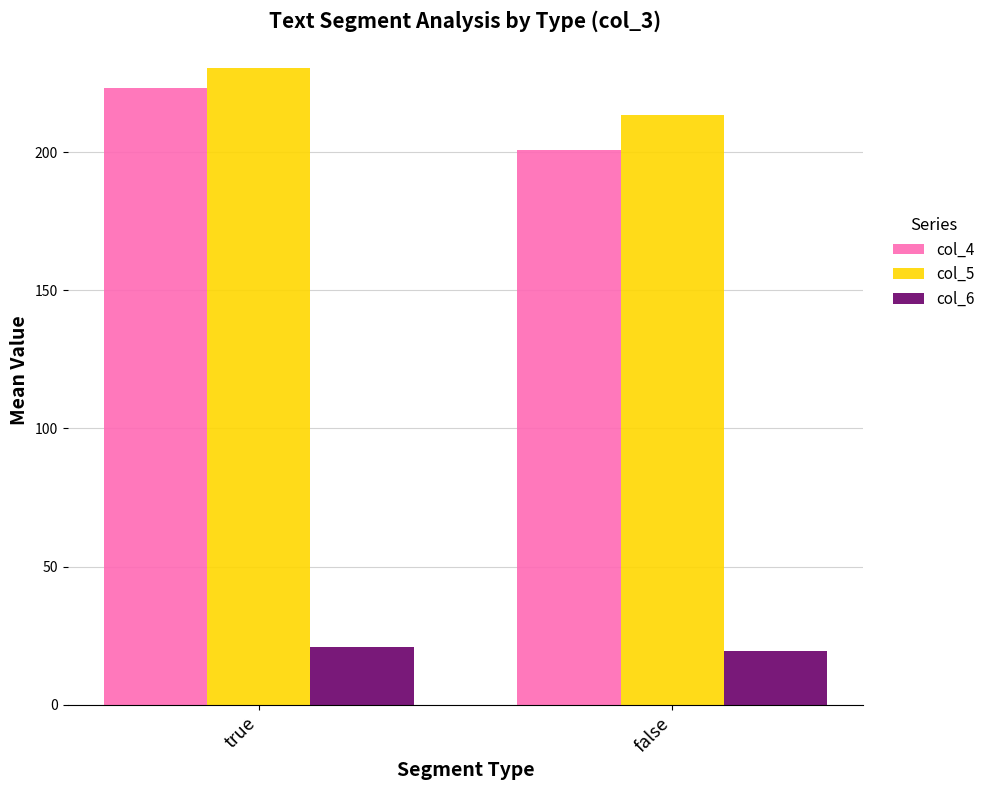

What is the label of the 1st bar from the left?

true